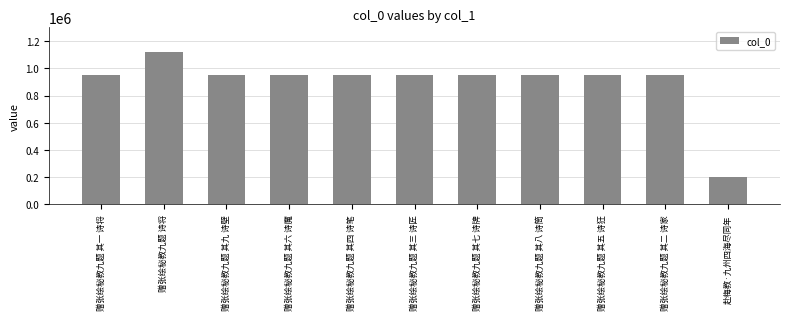

Is it true that the value at 赠张绘秘教九题 其二 诗家 is 952952?

True